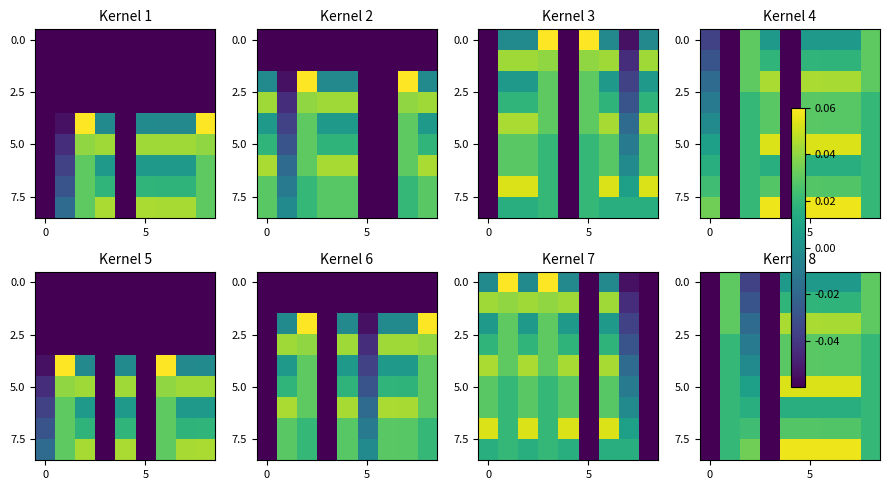

What is the minimum value shown in the chart?

-0.1